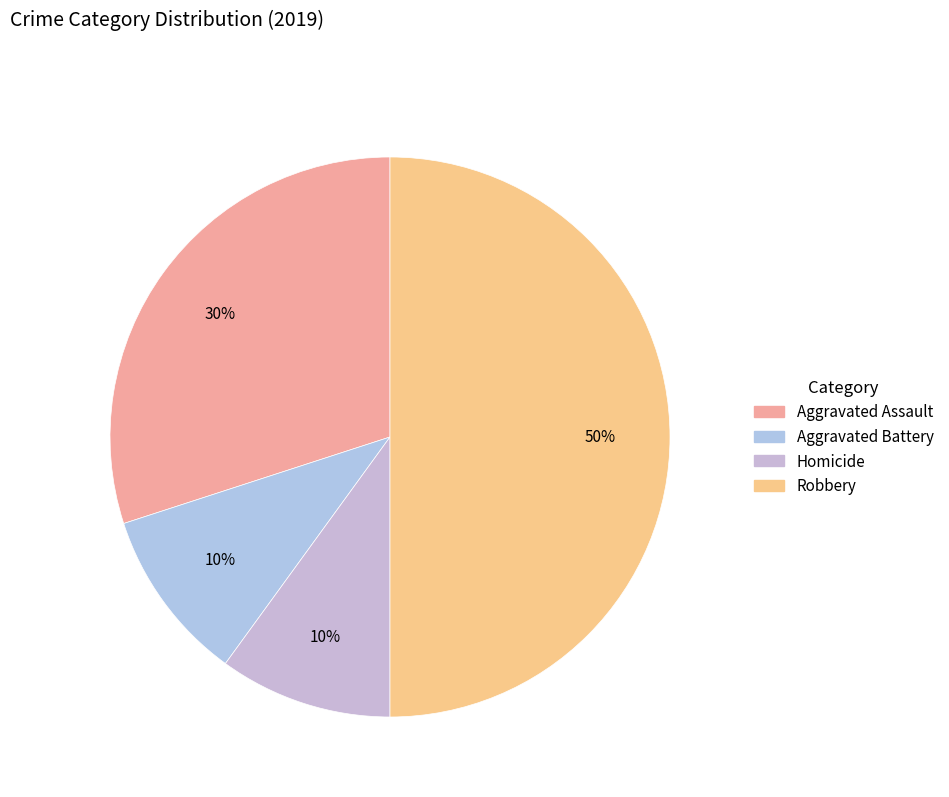

How many segments does this pie chart have?

4